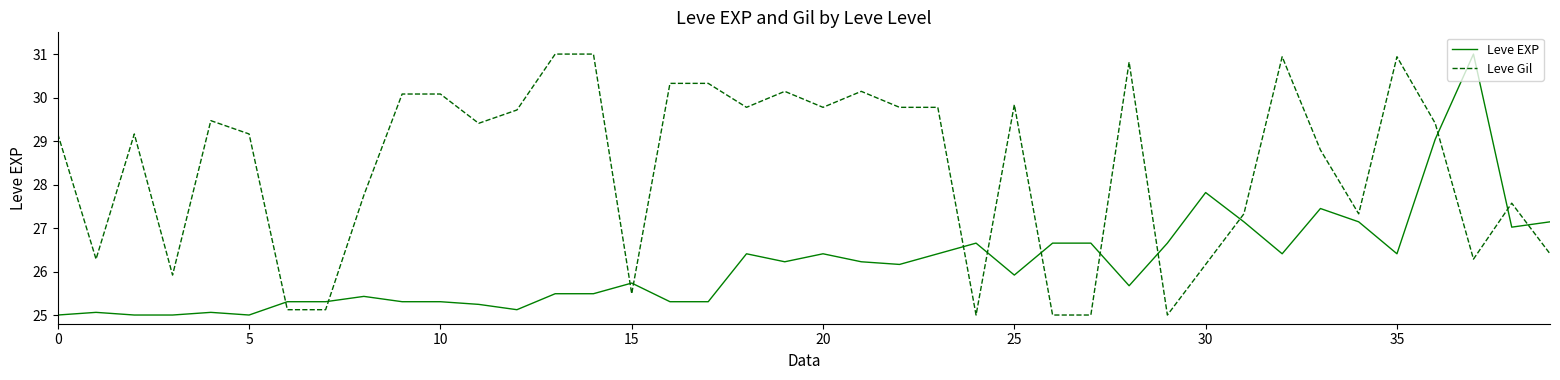

Which series has the largest total across all categories?

Leve Gil